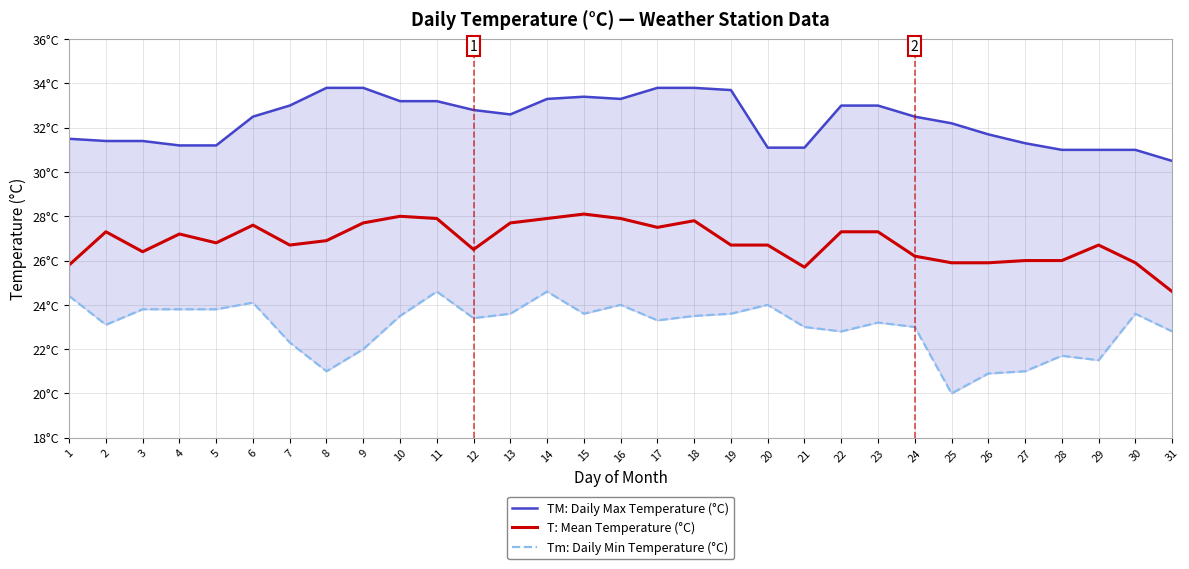

Reading right to left, list all the values displayed in this chart.

TM: Daily Max Temperature (°C): 31=30.5	30=31.0	29=31.0	28=31.0	27=31.3	26=31.7	25=32.2	24=32.5	23=33.0	22=33.0	21=31.1	20=31.1	19=33.7	18=33.8	17=33.8	16=33.3	15=33.4	14=33.3	13=32.6	12=32.8	11=33.2	10=33.2	9=33.8	8=33.8	7=33.0	6=32.5	5=31.2	4=31.2	3=31.4	2=31.4	1=31.5
T: Mean Temperature (°C): 31=24.6	30=25.9	29=26.7	28=26.0	27=26.0	26=25.9	25=25.9	24=26.2	23=27.3	22=27.3	21=25.7	20=26.7	19=26.7	18=27.8	17=27.5	16=27.9	15=28.1	14=27.9	13=27.7	12=26.5	11=27.9	10=28.0	9=27.7	8=26.9	7=26.7	6=27.6	5=26.8	4=27.2	3=26.4	2=27.3	1=25.8
Tm: Daily Min Temperature (°C): 31=22.8	30=23.6	29=21.5	28=21.7	27=21.0	26=20.9	25=20.0	24=23.0	23=23.2	22=22.8	21=23.0	20=24.0	19=23.6	18=23.5	17=23.3	16=24.0	15=23.6	14=24.6	13=23.6	12=23.4	11=24.6	10=23.5	9=22.0	8=21.0	7=22.3	6=24.1	5=23.8	4=23.8	3=23.8	2=23.1	1=24.4